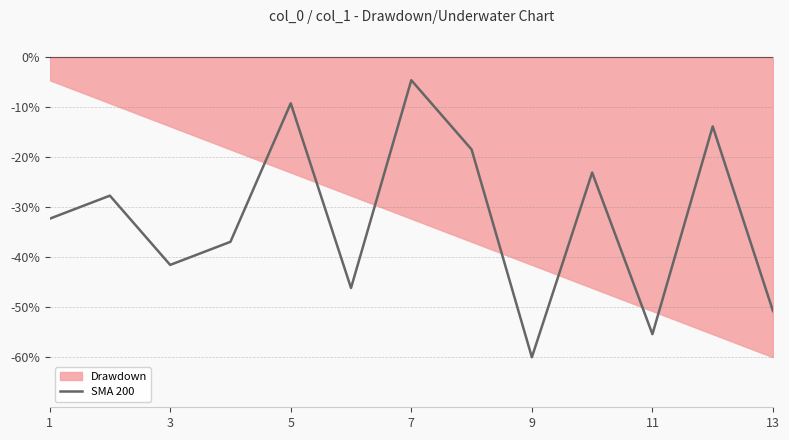

What is the minimum value shown in the chart?

-60.0